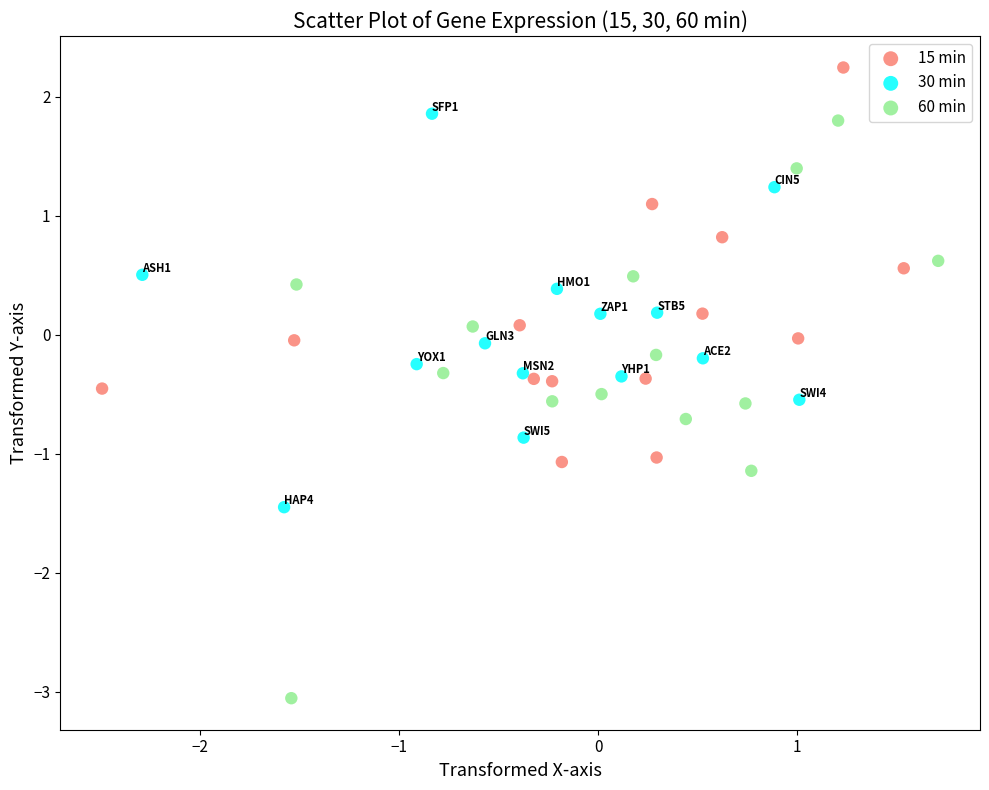

Which series reaches the minimum Y coordinate?

60 min